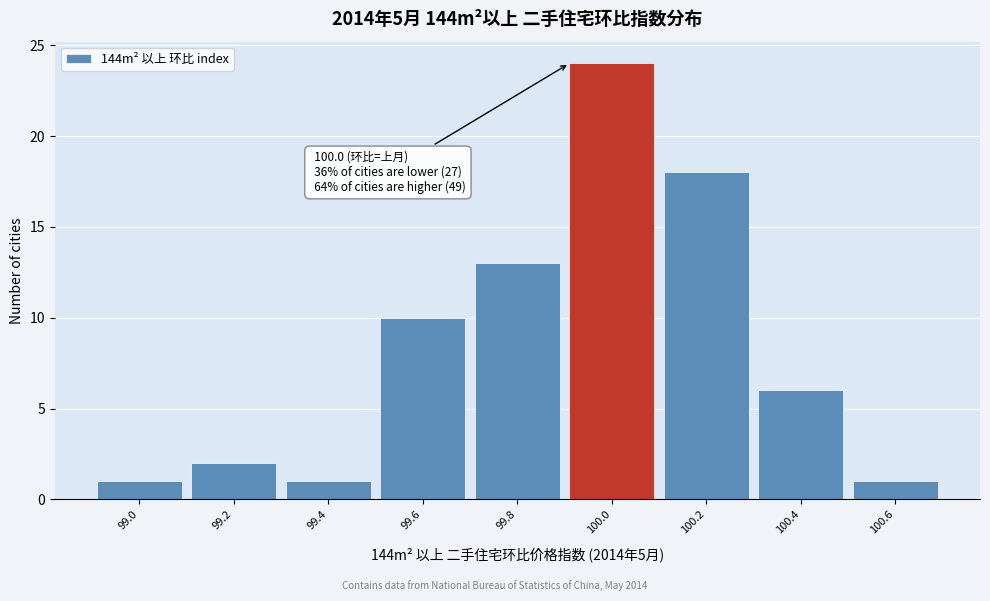

Reading left to right, transcribe all the data shown in this chart.

99.0=1	99.2=2	99.4=1	99.6=10	99.8=13	100.0=24	100.2=18	100.4=6	100.6=1